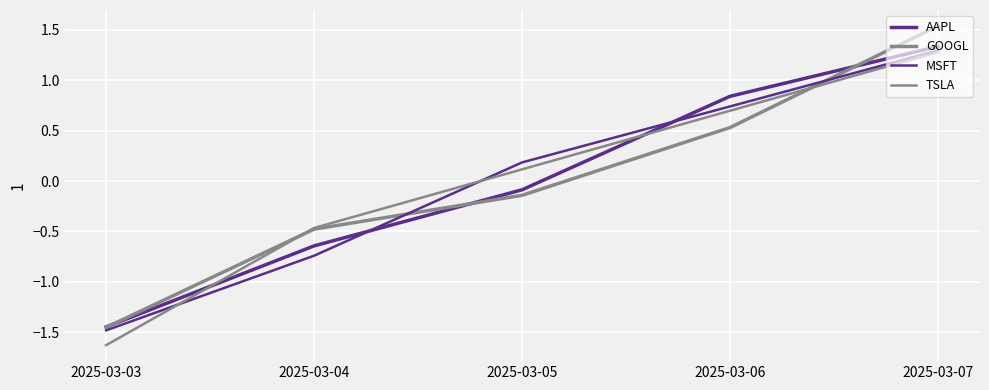

Rank the series at 2025-03-07 from lowest to highest value.

TSLA, MSFT, AAPL, GOOGL